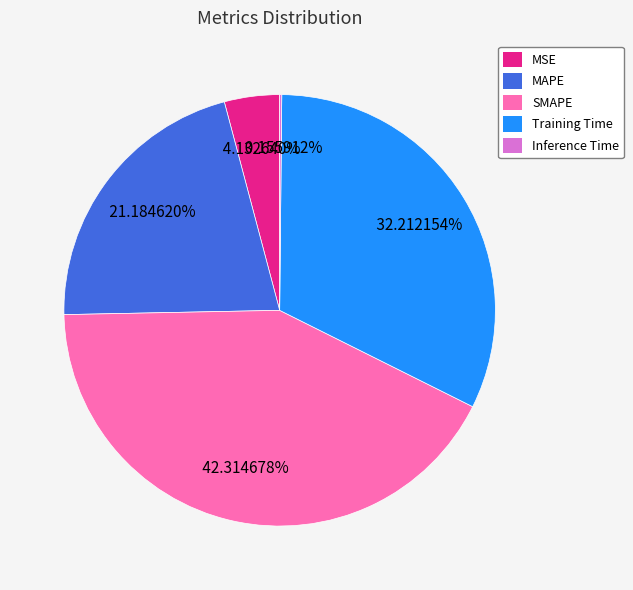

Combined, do MAPE and Training Time account for over 50%?

Yes